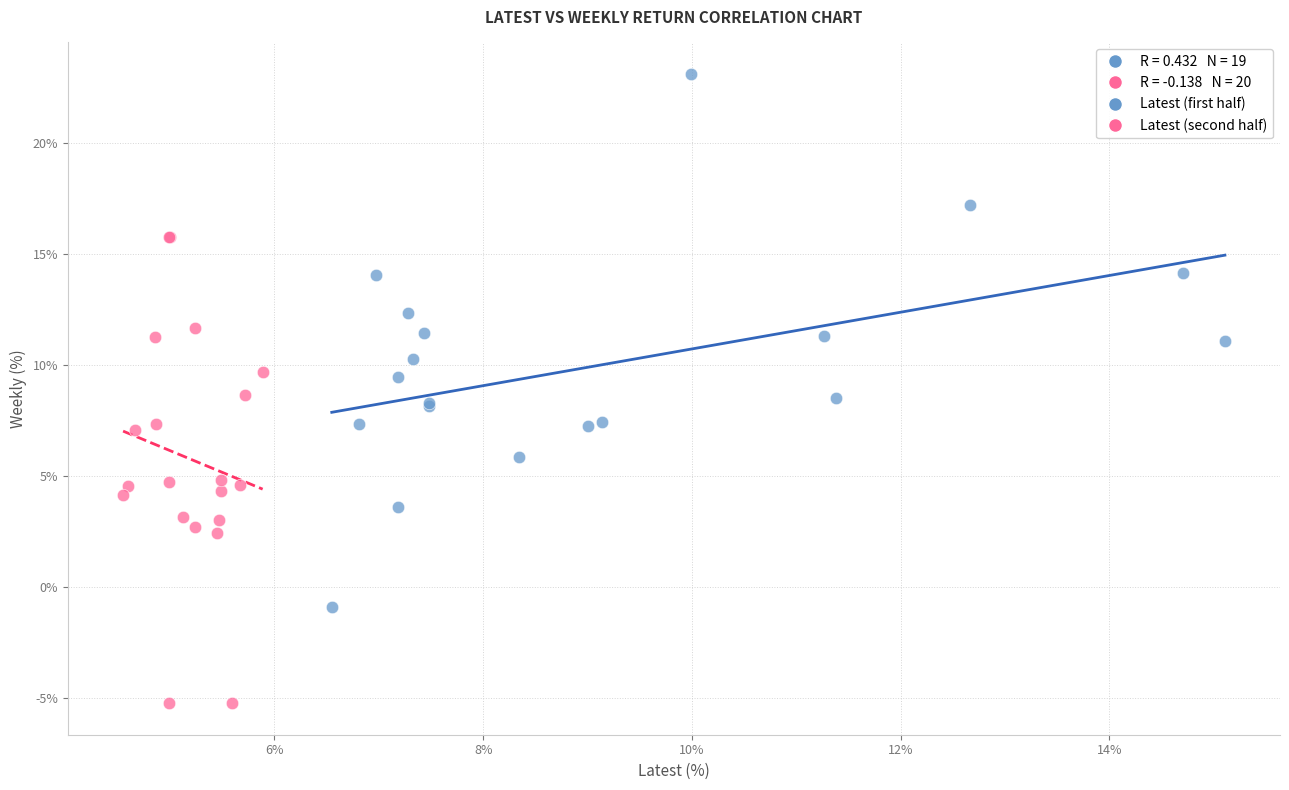

Which series contains the highest Y value?

Latest (first half)